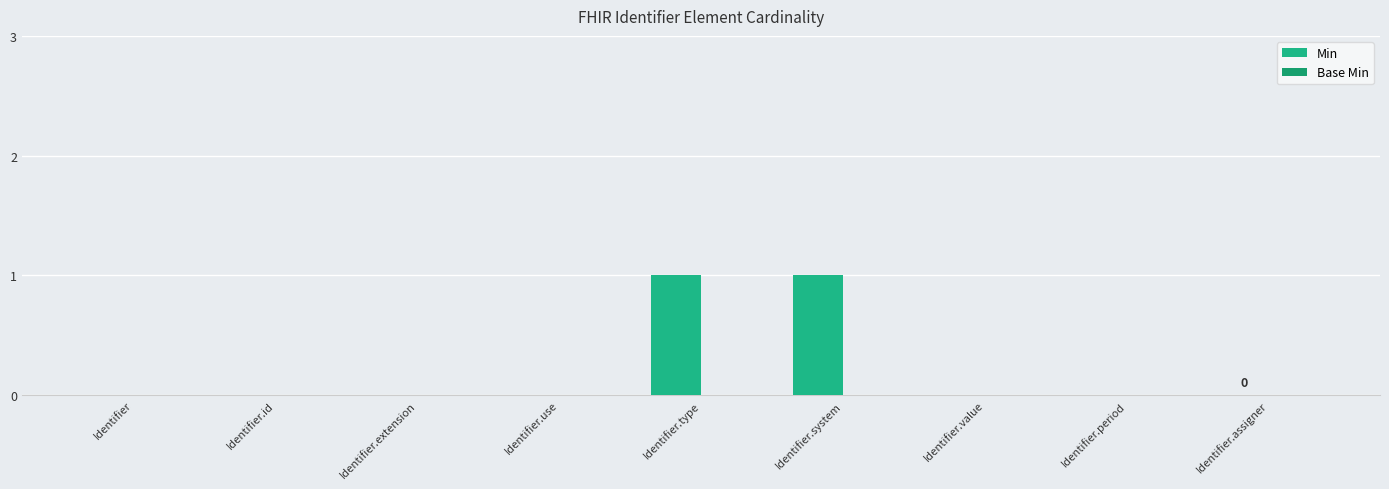

Reading right to left, transcribe all the data shown in this chart.

Min: Identifier.assigner=0	Identifier.period=0	Identifier.value=0	Identifier.system=1	Identifier.type=1	Identifier.use=0	Identifier.extension=0	Identifier.id=0	Identifier=0
Base Min: Identifier.assigner=0	Identifier.period=0	Identifier.value=0	Identifier.system=0	Identifier.type=0	Identifier.use=0	Identifier.extension=0	Identifier.id=0	Identifier=0